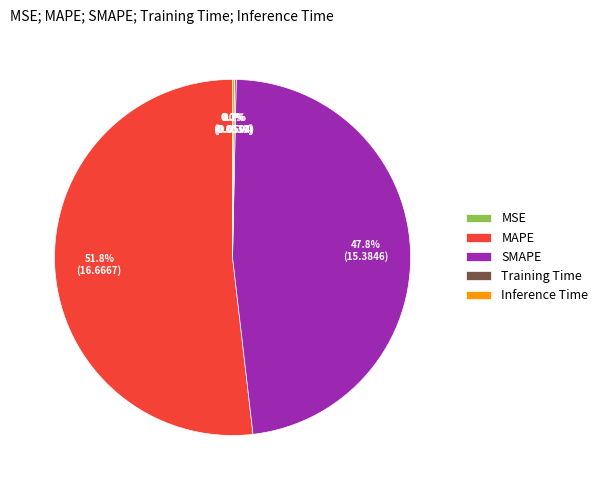

Is there any slice that represents more than half of the pie?

Yes